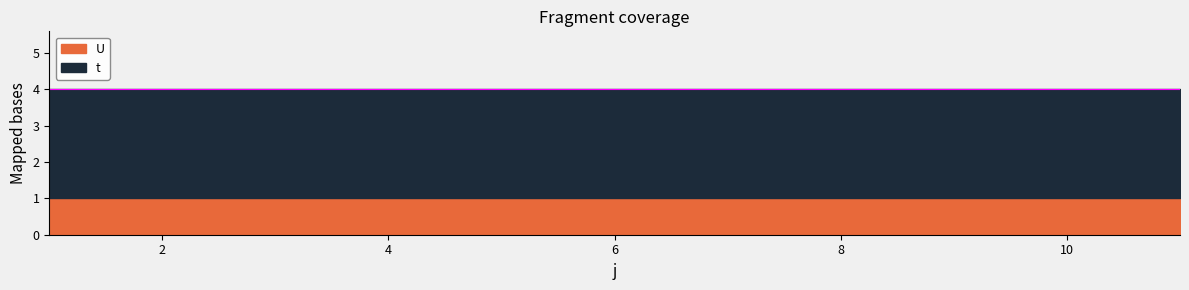

What is the spread (max minus min) of values at 2?

2